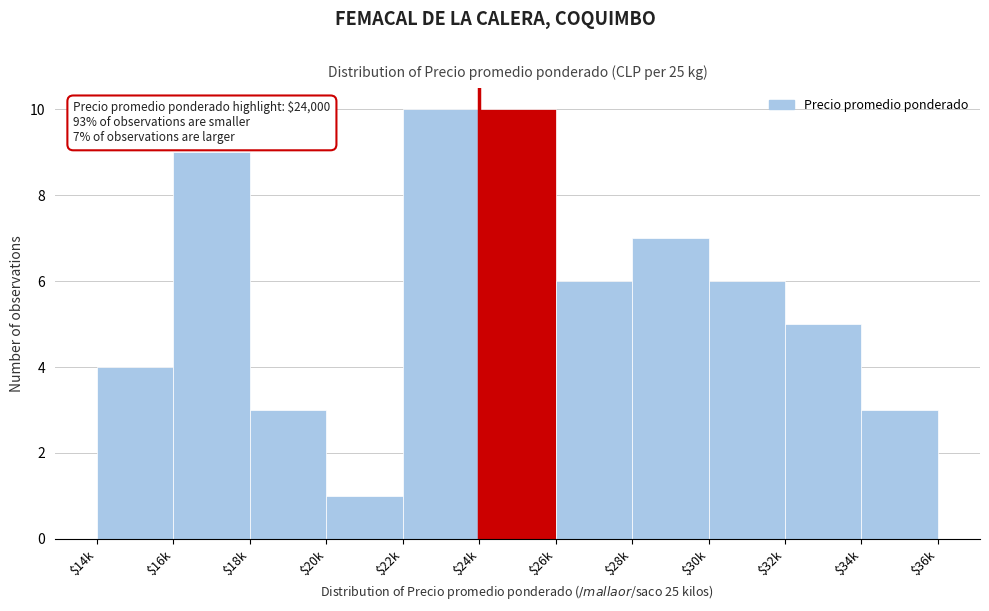

Reading left to right, list all the values displayed in this chart.

4	9	3	1	10	10	6	7	6	5	3